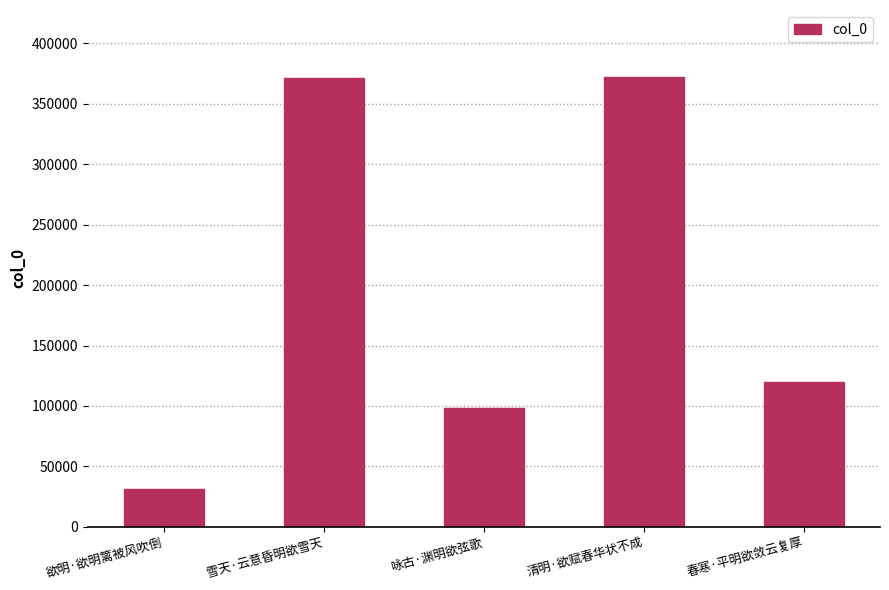

What is the value of the 1st bar from the left?

31249